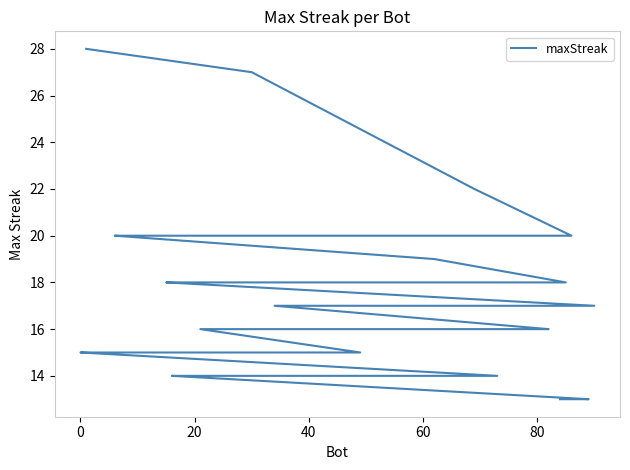

What is the average value?

17